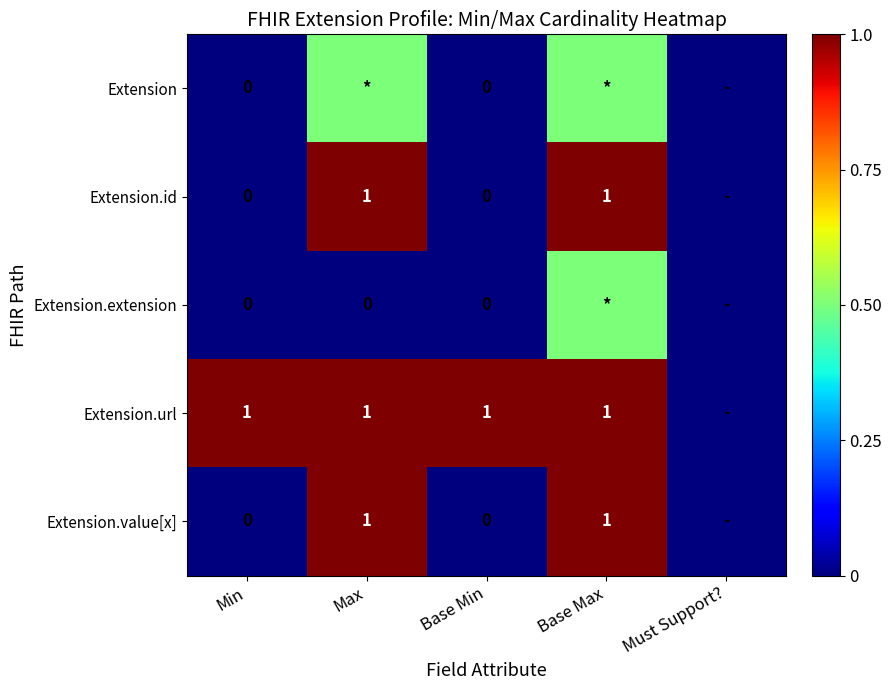

Is the value of Extension.url at Max greater than the value of Extension.value[x] at Base Min?

Yes